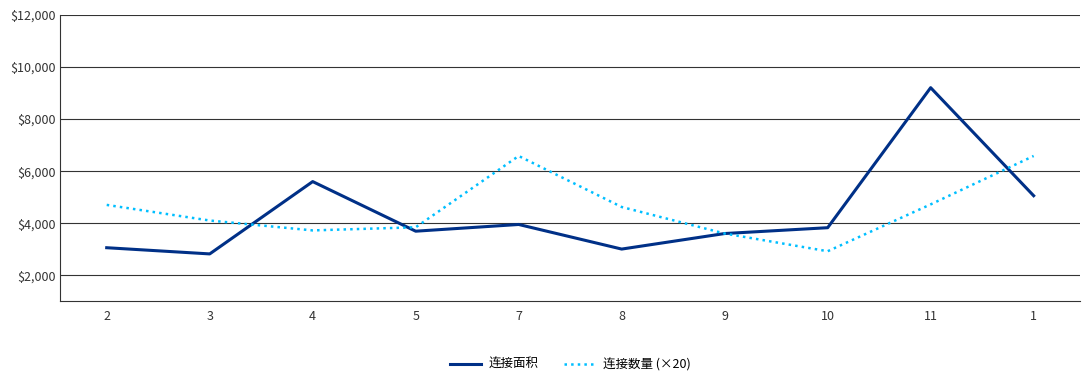

At which category is the sum across all series the highest?

11